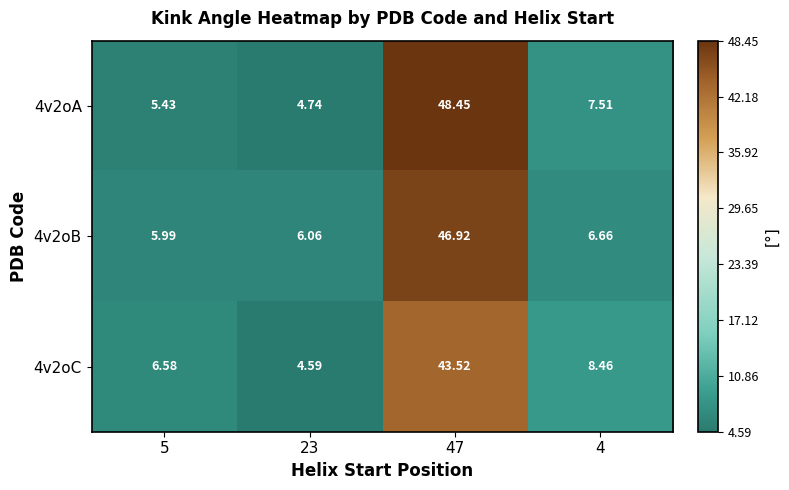

At which category is the sum across all series the highest?

47